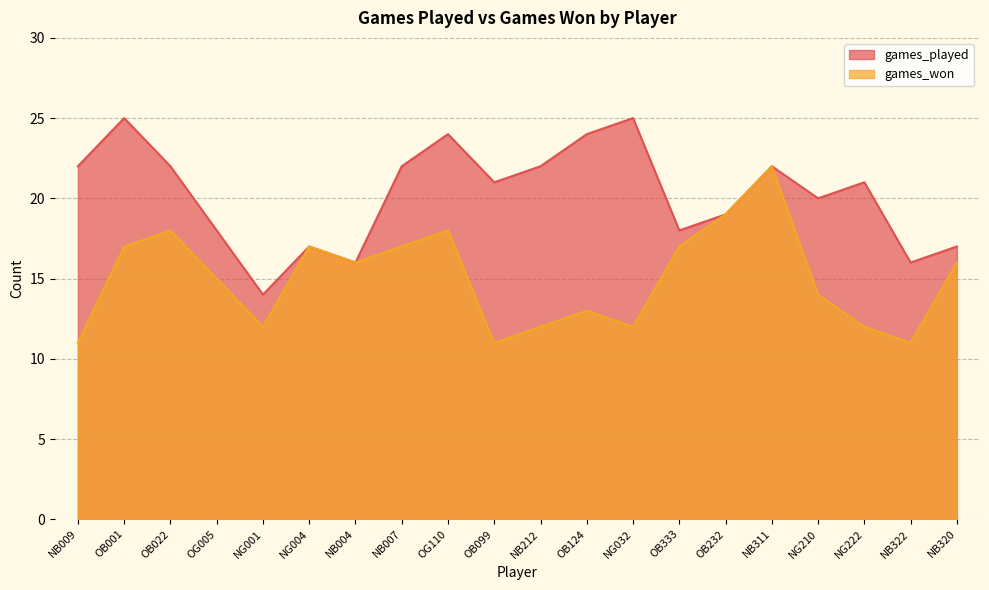

What is the difference between the second highest and minimum values in the games_played series?

11